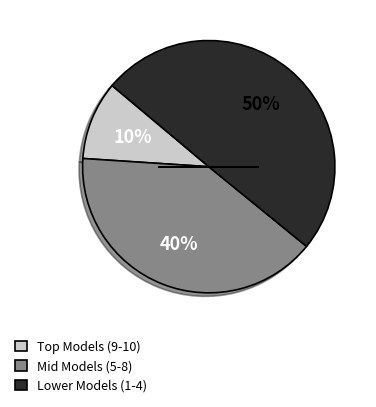

Which slice is the largest?

Lower Models (1-4)